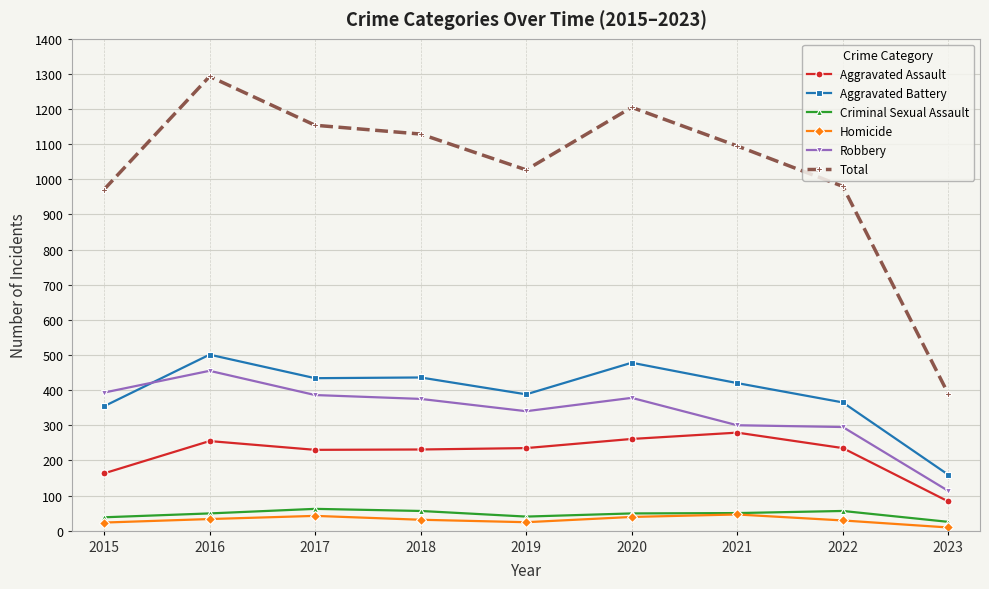

At which label does Robbery reach its minimum?

2023